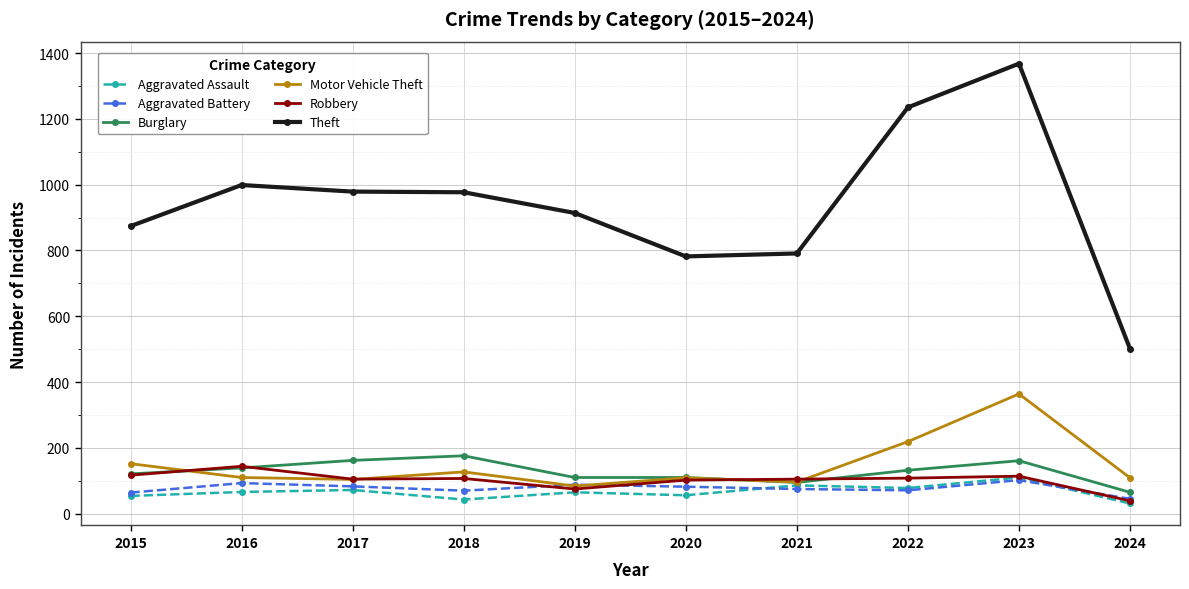

What is the difference between the maximum and minimum values in the Robbery series?

105